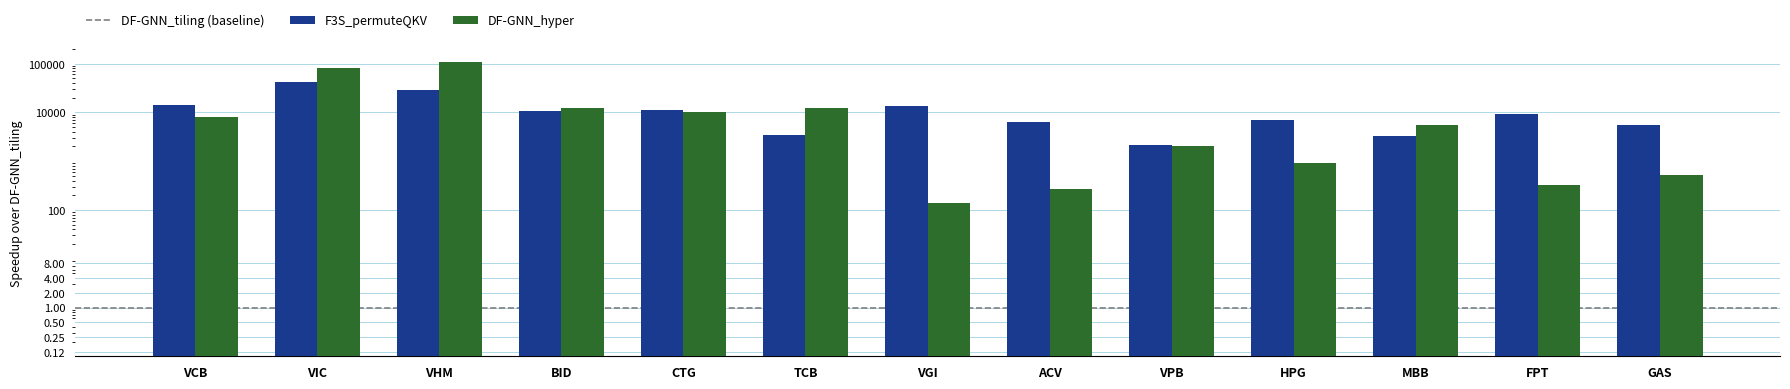

What is the spread (max minus min) of values at VHM?

78890.2